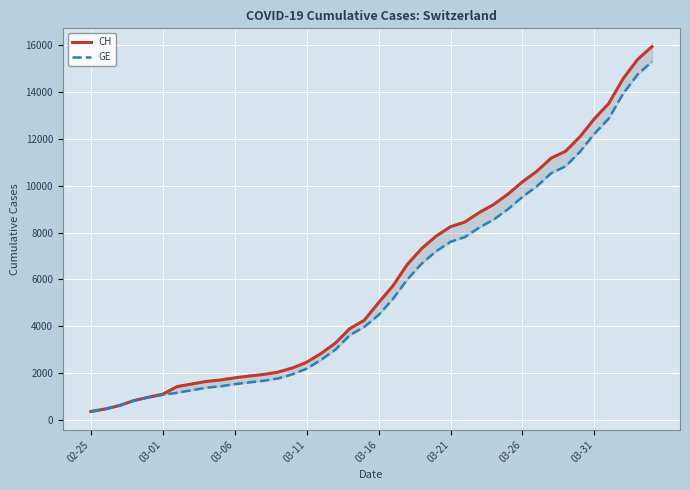

What is the difference between the highest and lowest values at 11?

271